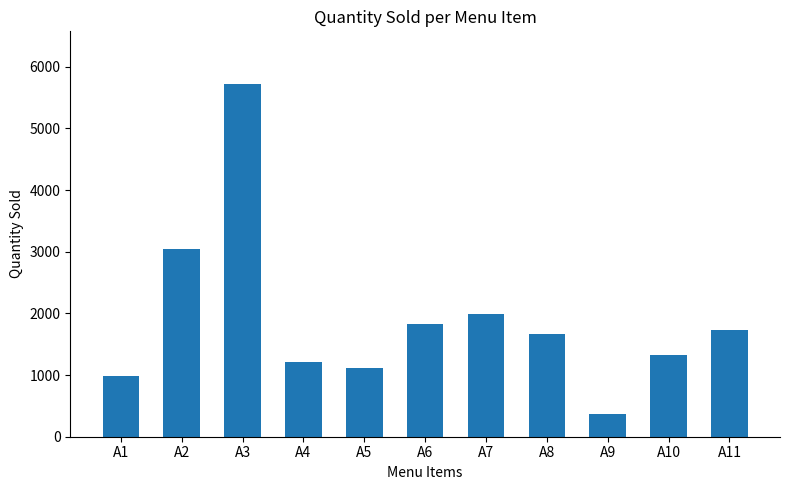

Rank the categories by value from highest to lowest.

A3, A2, A7, A6, A11, A8, A10, A4, A5, A1, A9